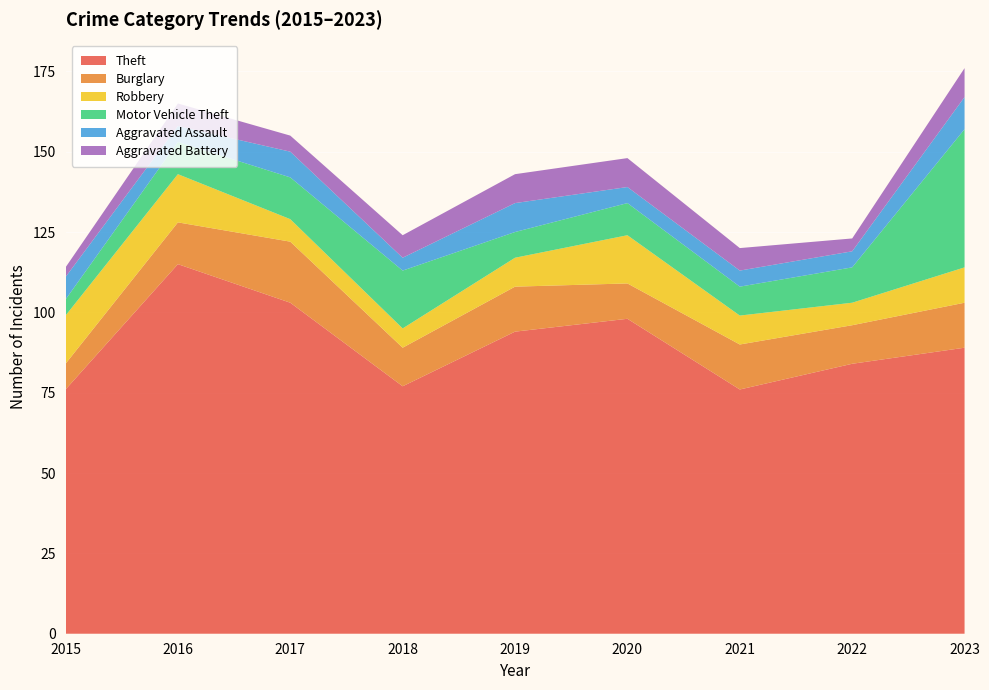

Reading left to right, extract all data points from this chart.

Theft: 2015=76	2016=115	2017=103	2018=77	2019=94	2020=98	2021=76	2022=84	2023=89
Burglary: 2015=8	2016=13	2017=19	2018=12	2019=14	2020=11	2021=14	2022=12	2023=14
Robbery: 2015=15	2016=15	2017=7	2018=6	2019=9	2020=15	2021=9	2022=7	2023=11
Motor Vehicle Theft: 2015=5	2016=10	2017=13	2018=18	2019=8	2020=10	2021=9	2022=11	2023=43
Aggravated Assault: 2015=7	2016=5	2017=8	2018=4	2019=9	2020=5	2021=5	2022=5	2023=10
Aggravated Battery: 2015=3	2016=7	2017=5	2018=7	2019=9	2020=9	2021=7	2022=4	2023=9